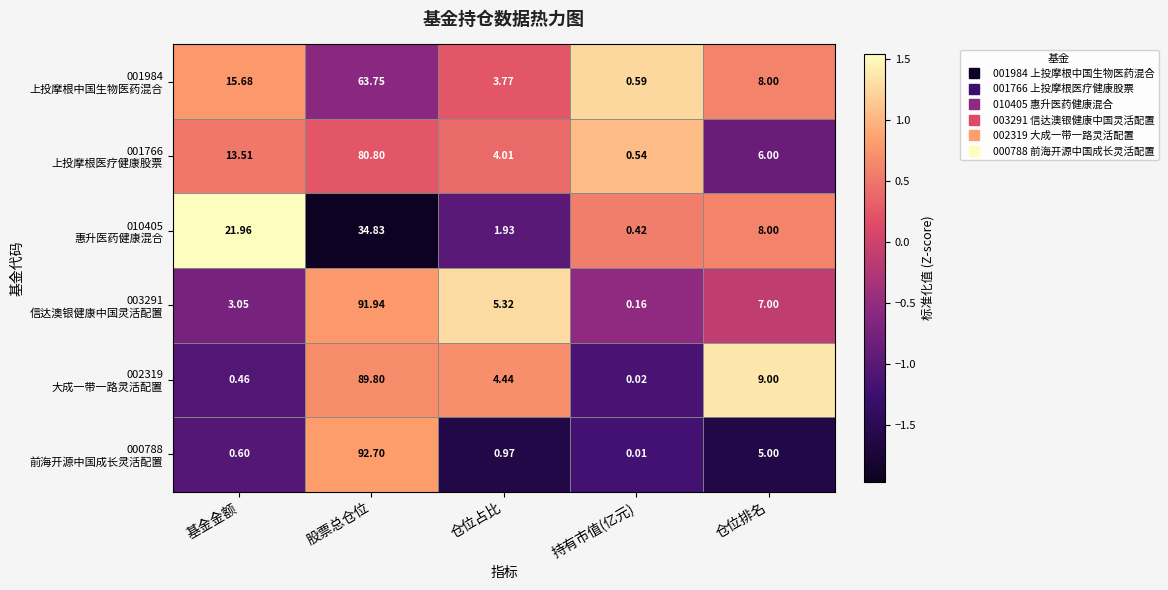

Which label corresponds to the largest value in the chart?

股票总仓位